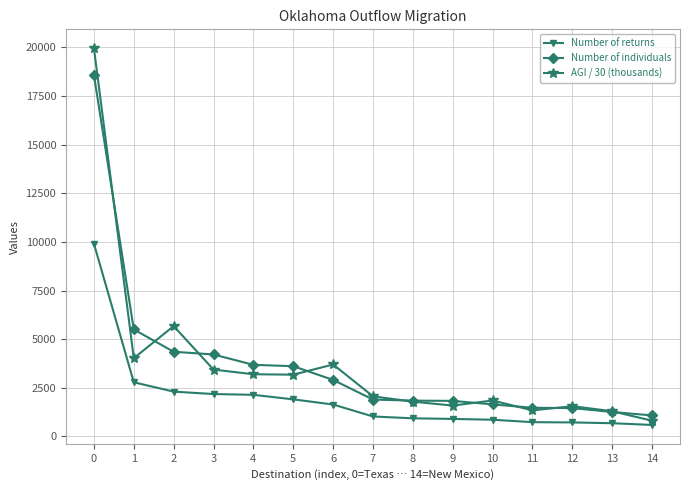

What is the maximum value shown in the chart?

19964.7